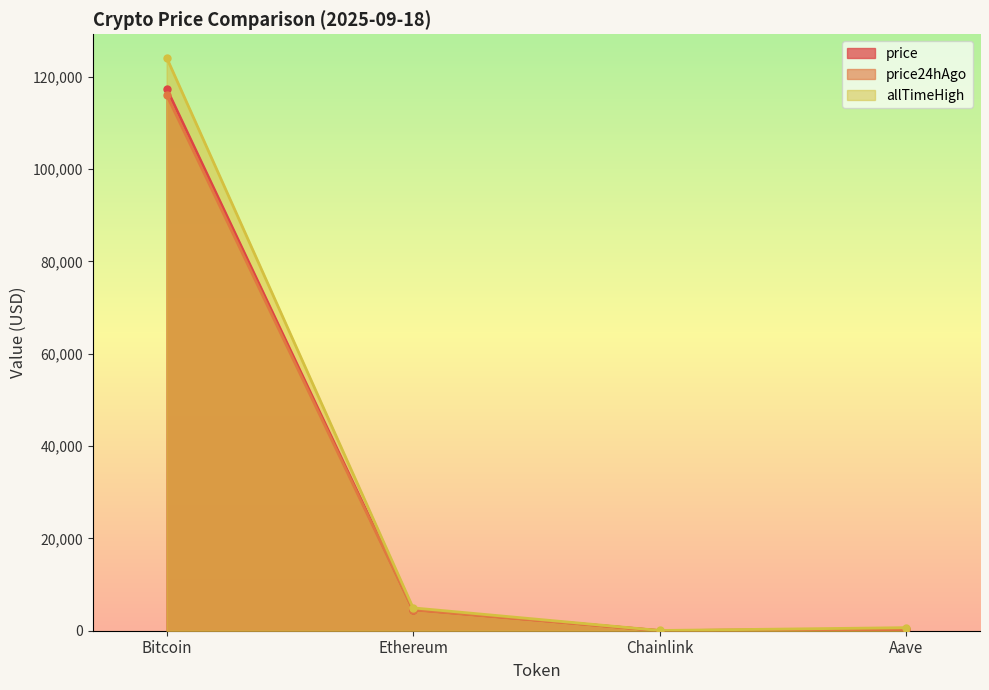

Between Bitcoin and Chainlink, which is larger?

Bitcoin